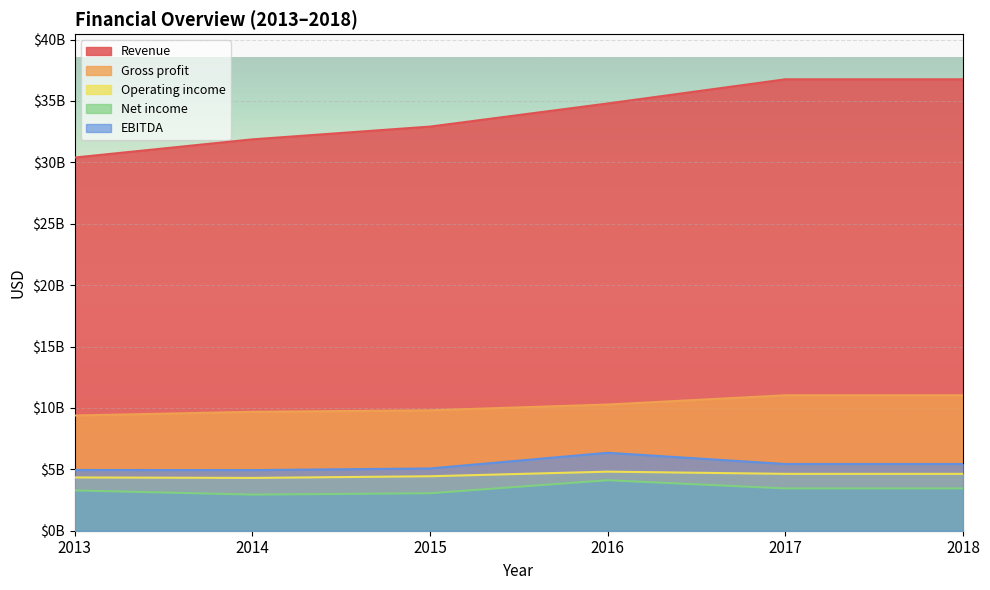

Rank the categories by Operating income value from highest to lowest.

2016, 2017, 2018, 2015, 2013, 2014